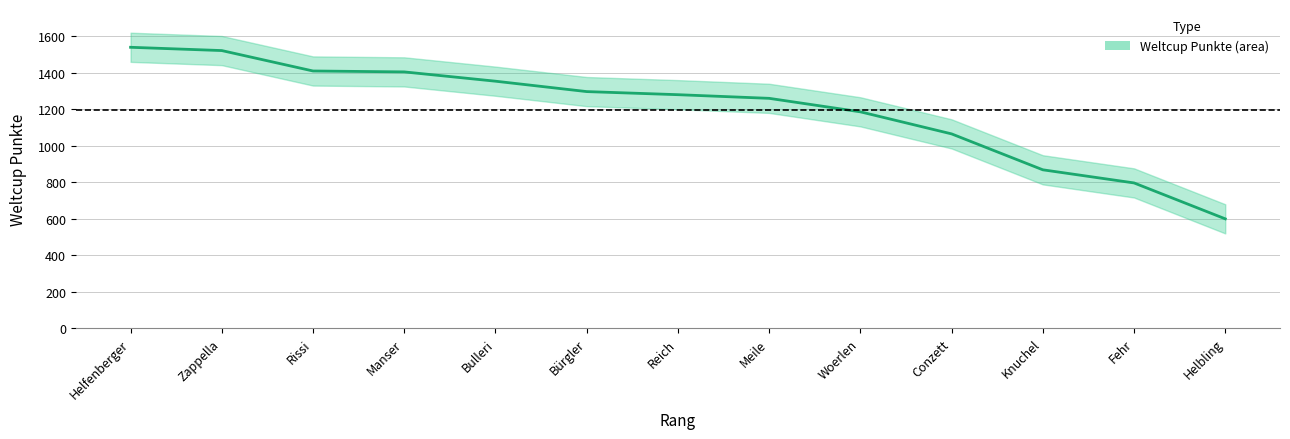

What position from the left is Reich?

7